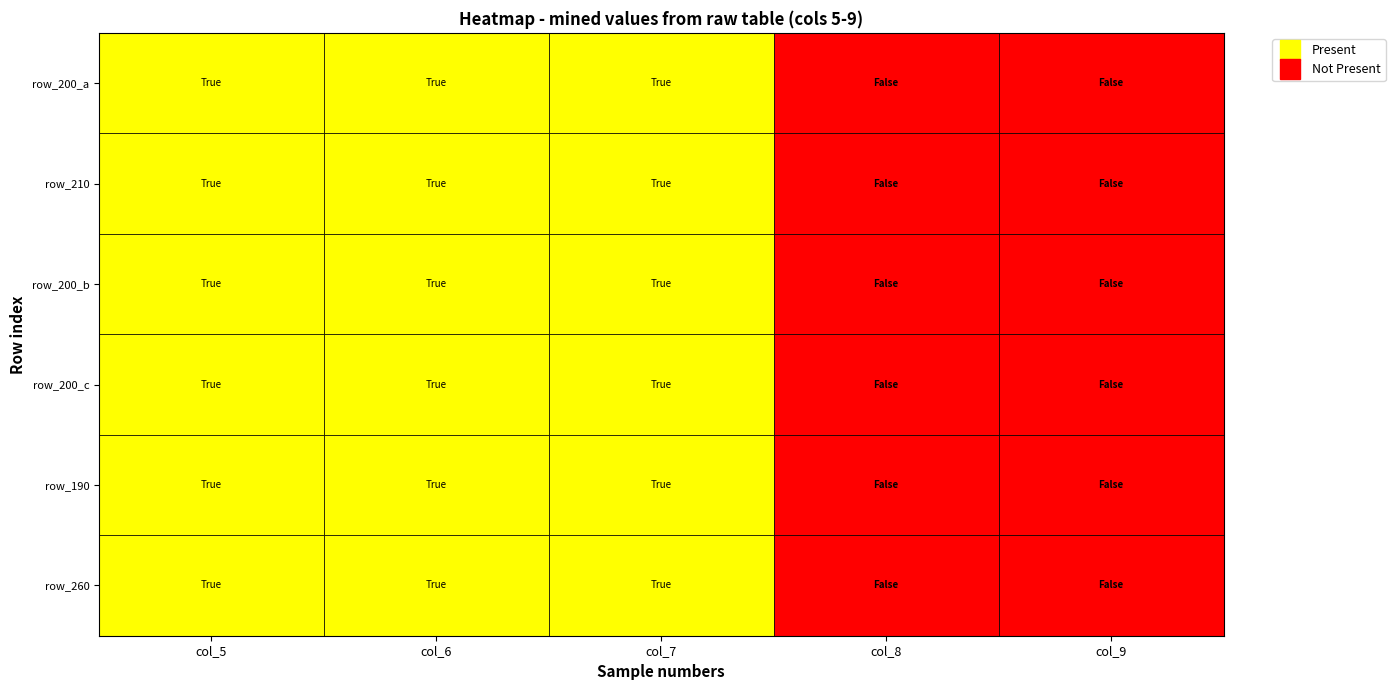

How many data points does each series have?

5